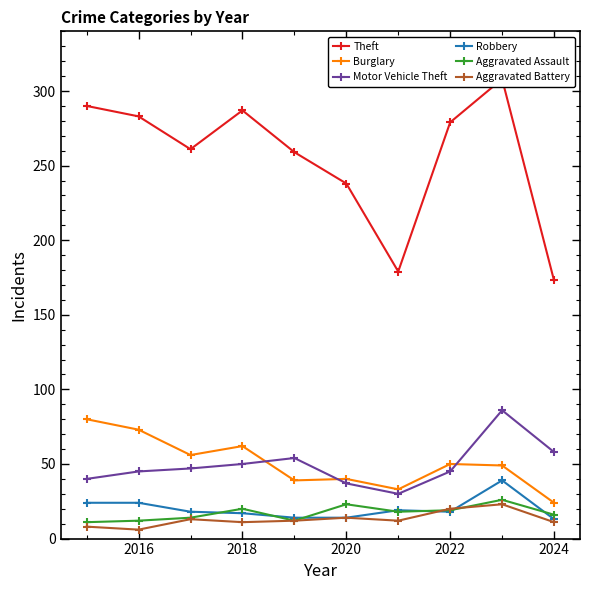

The value of Robbery at 2022 is 18. True or false?

True